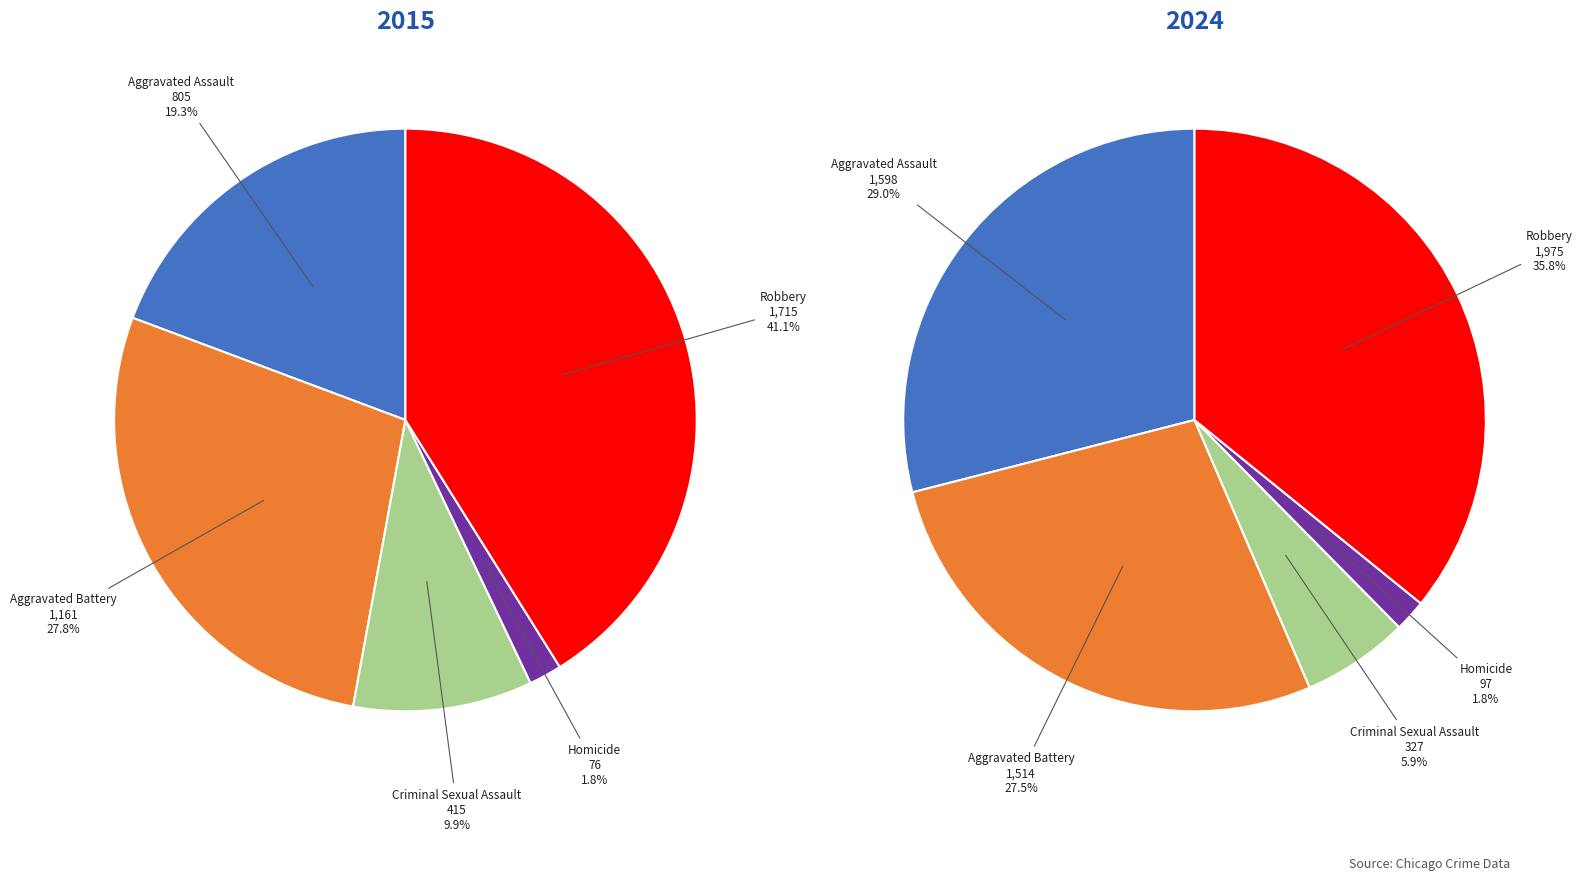

Which category has the biggest portion of the pie?

Robbery